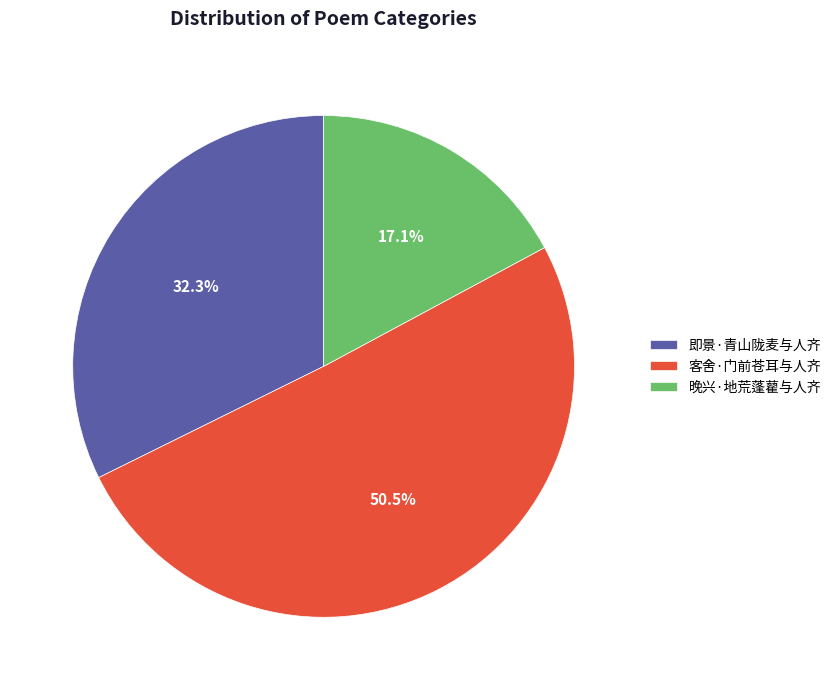

Does 客舍·门前苍耳与人齐 represent more than half of the total?

Yes